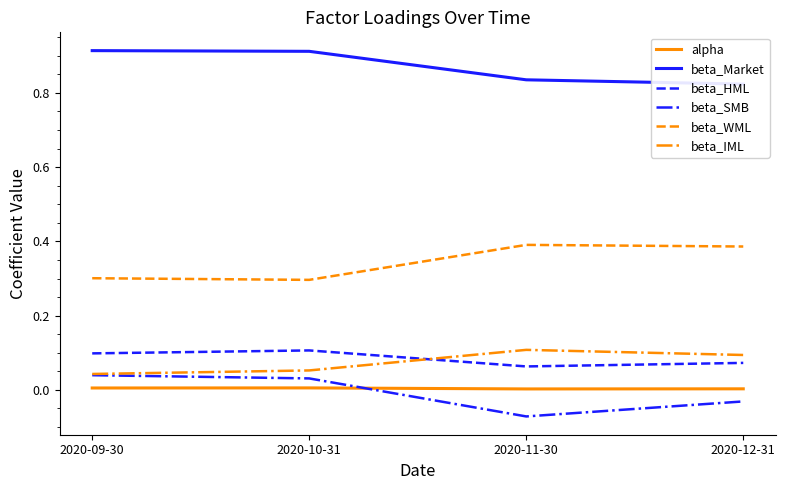

Where is beta_HML nearest to the value 0?

2020-11-30